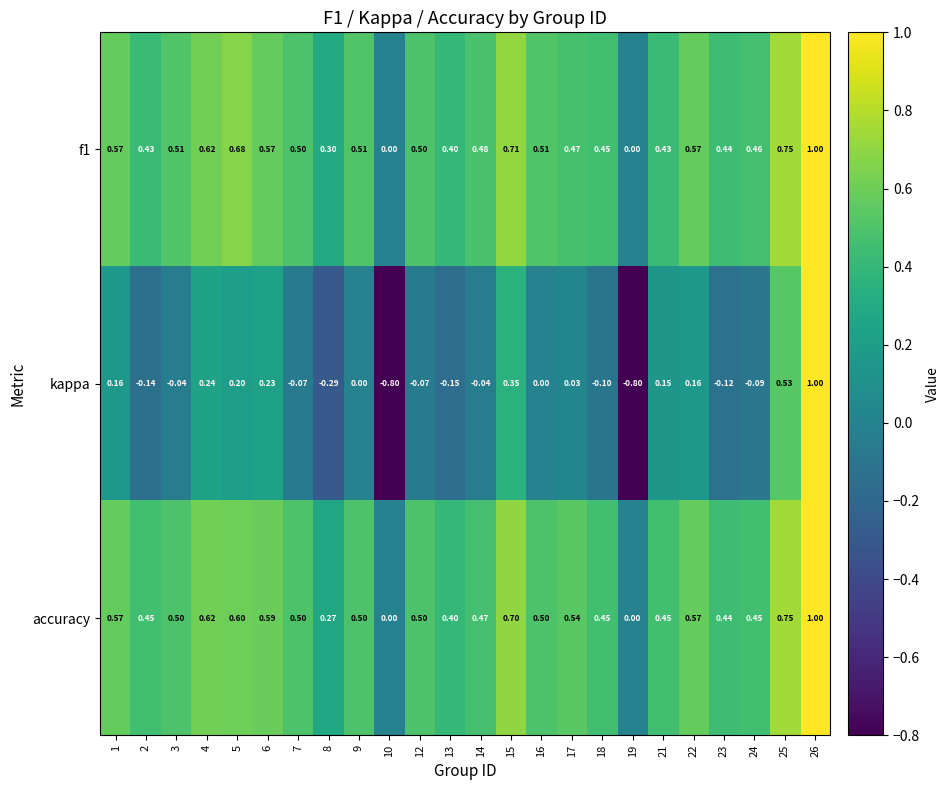

Between 8 and 21, which series saw the biggest shift?

kappa